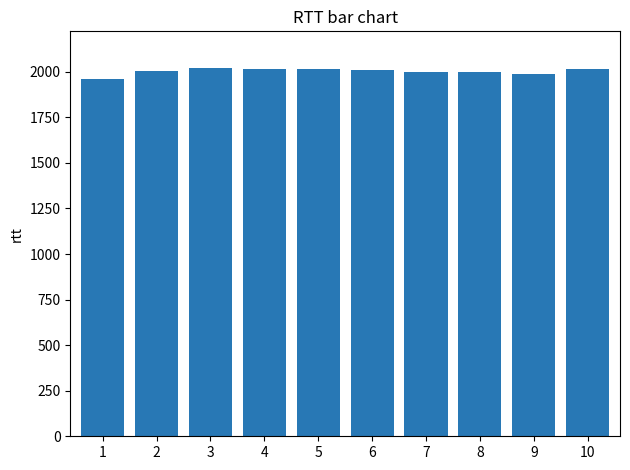

How many distinct data groups are displayed?

1